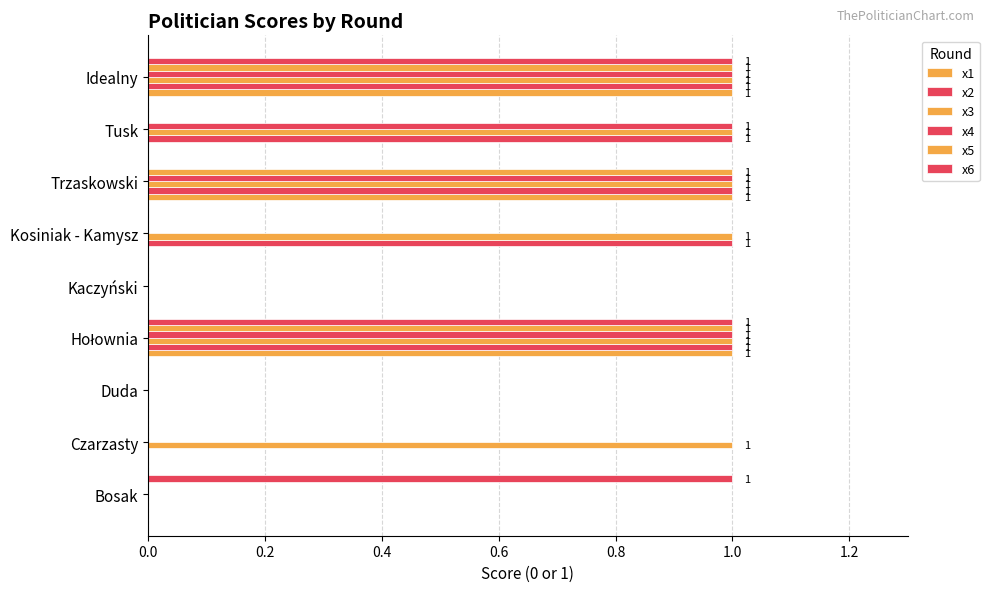

What is the greatest value displayed?

1